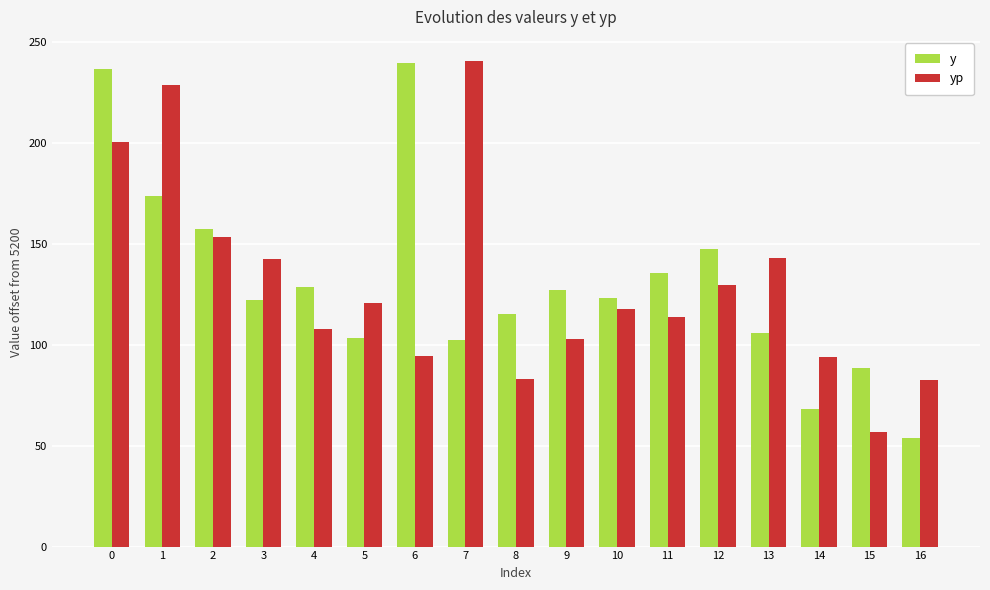

Rank the series at 3 from lowest to highest value.

y, yp